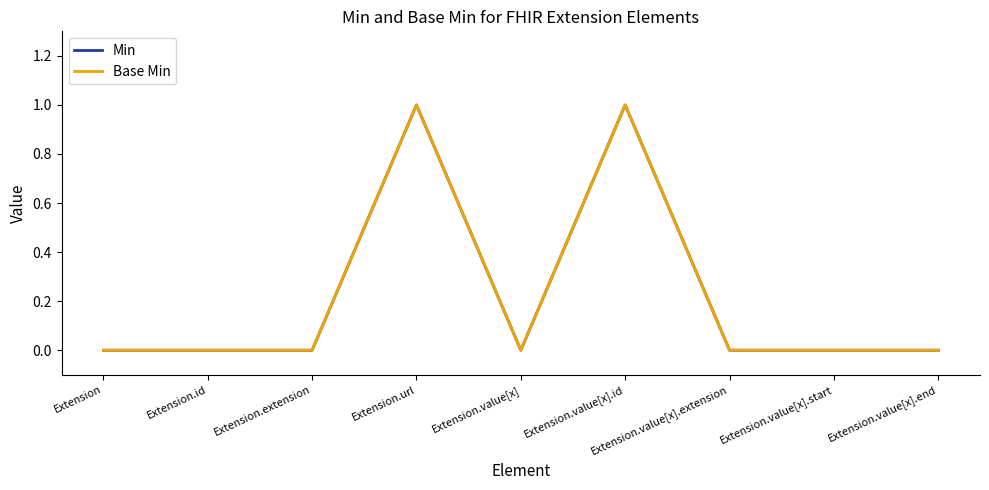

List the labels in order of Base Min value, largest first.

Extension.url, Extension.value[x].id, Extension, Extension.id, Extension.extension, Extension.value[x], Extension.value[x].extension, Extension.value[x].start, Extension.value[x].end